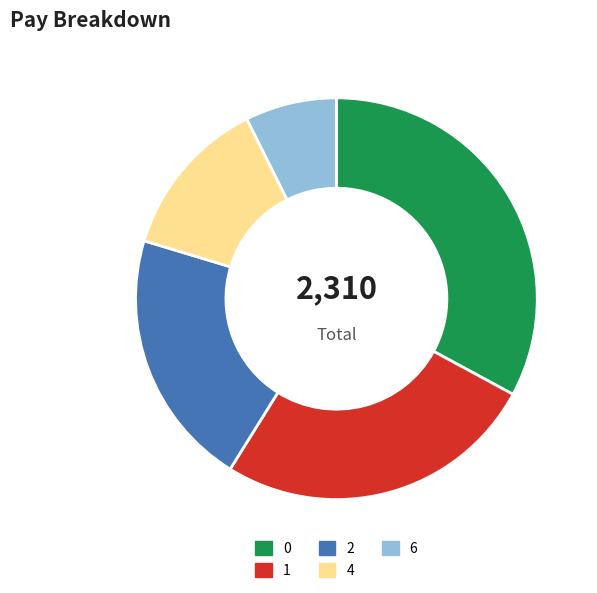

What is the ratio of the value at 6 to the value at 2?

0.4